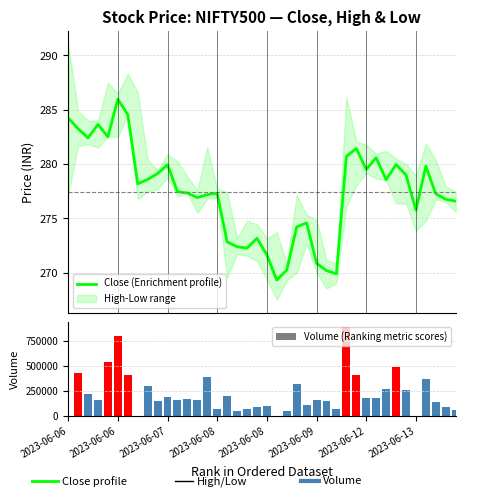

What is the minimum value for Close (Enrichment profile)?

269.3